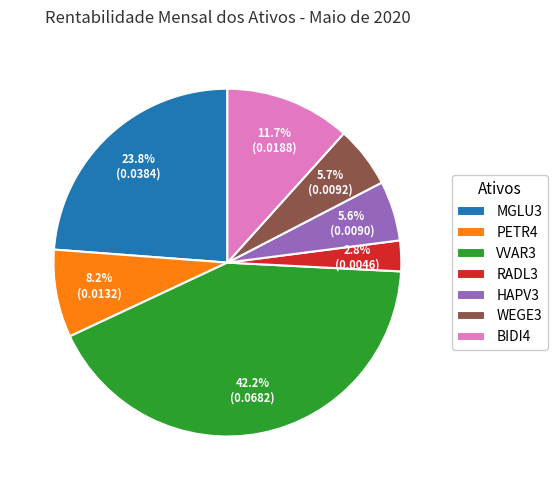

Which slice is the smallest?

RADL3